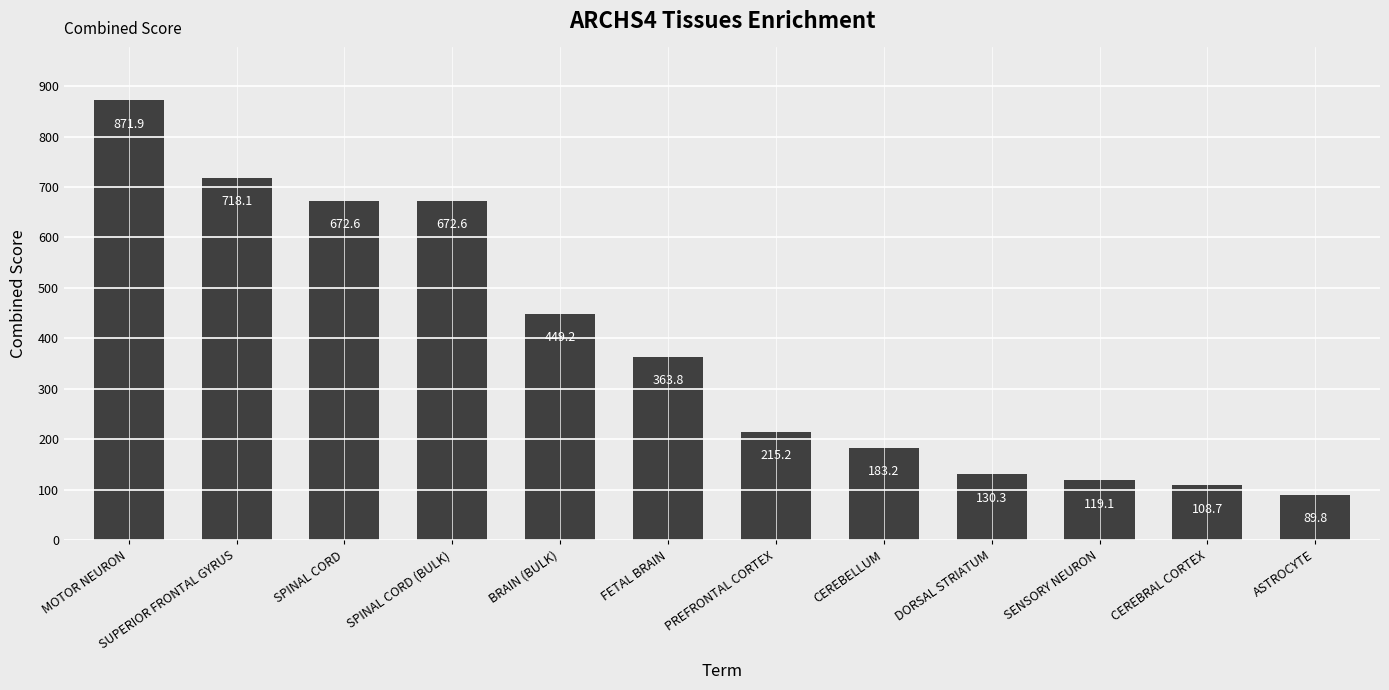

What is the sum of the values at ASTROCYTE and DORSAL STRIATUM?

220.1